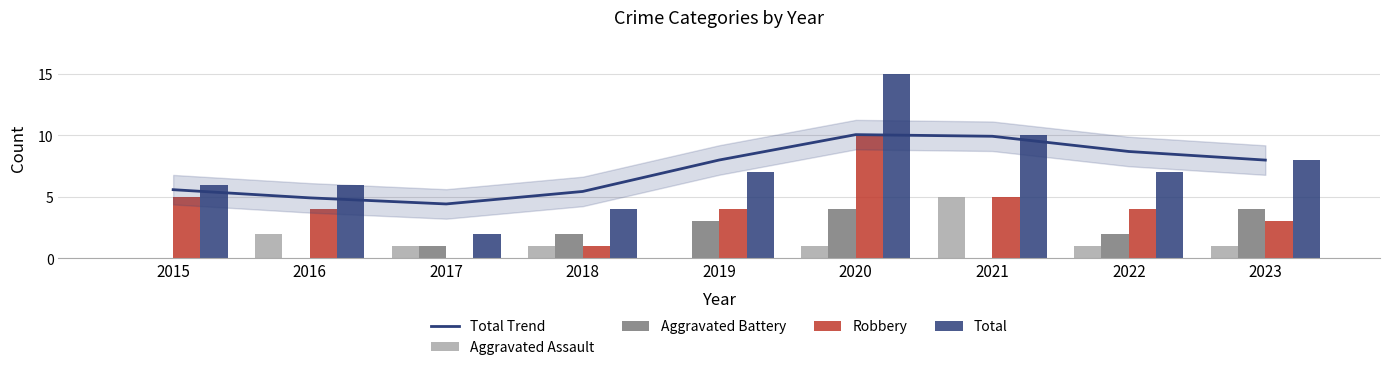

At which category does the chart reach its minimum across all series?

2015